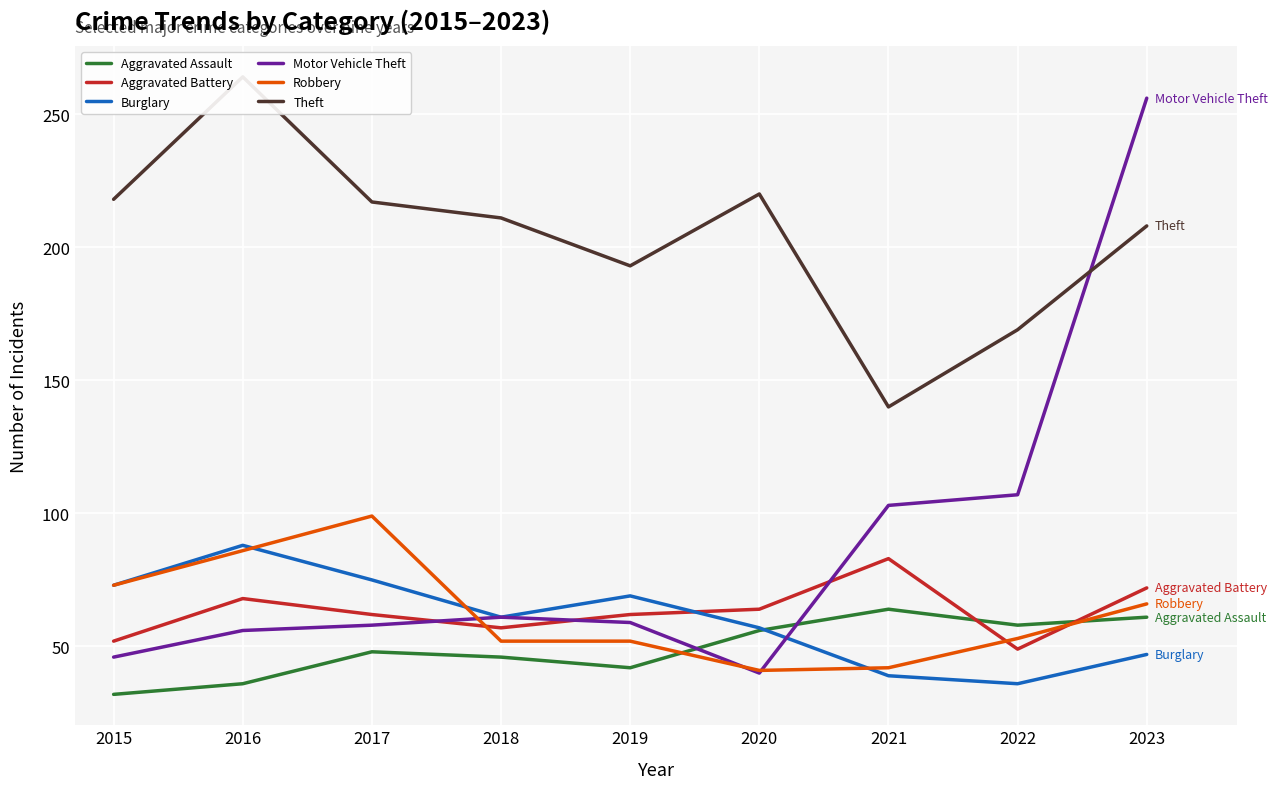

After their last crossing, which series has the higher values: Aggravated Battery or Aggravated Assault?

Aggravated Battery